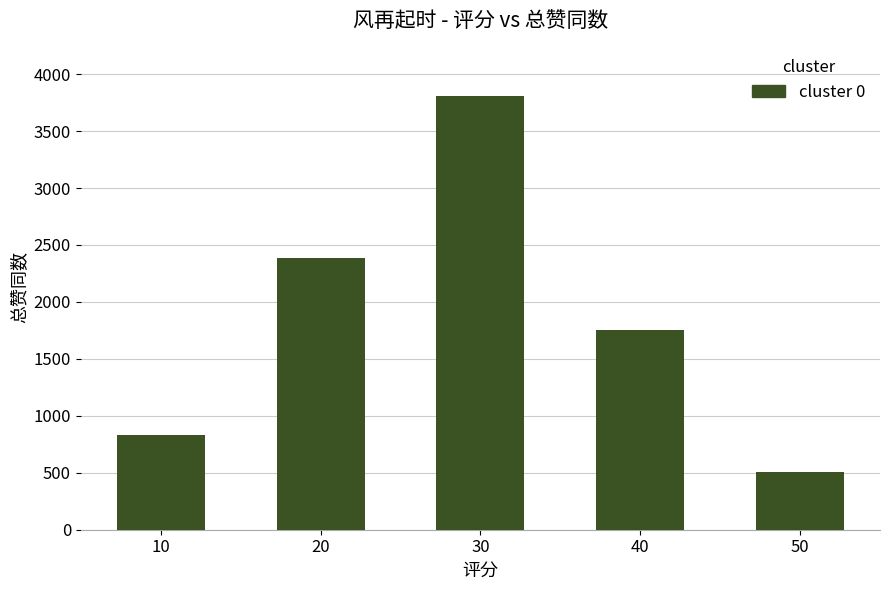

Rank the categories by value from highest to lowest.

30, 20, 40, 10, 50